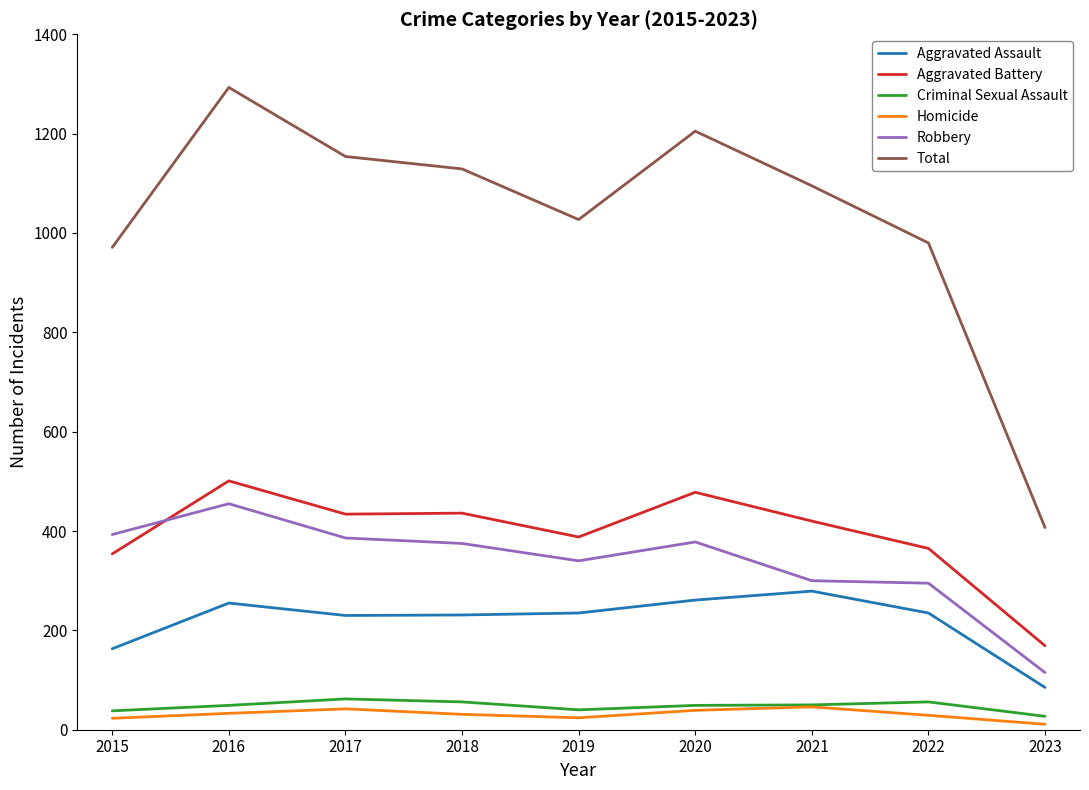

Is the value of Aggravated Battery at 2017 greater than the value of Robbery at 2022?

Yes